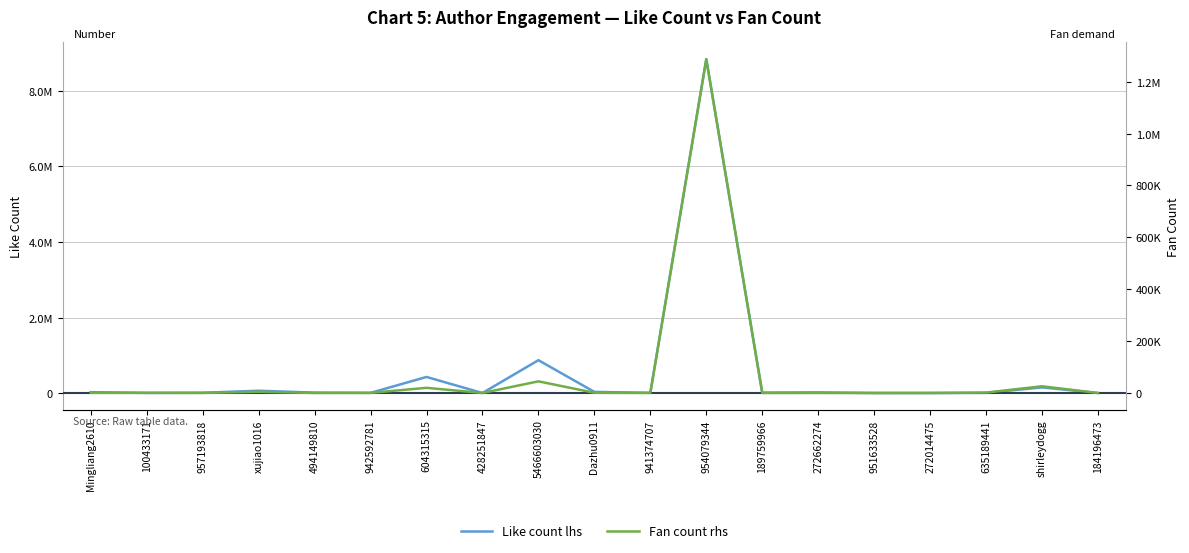

Between 604315315 and 428251847, which series saw the biggest shift?

Like count lhs